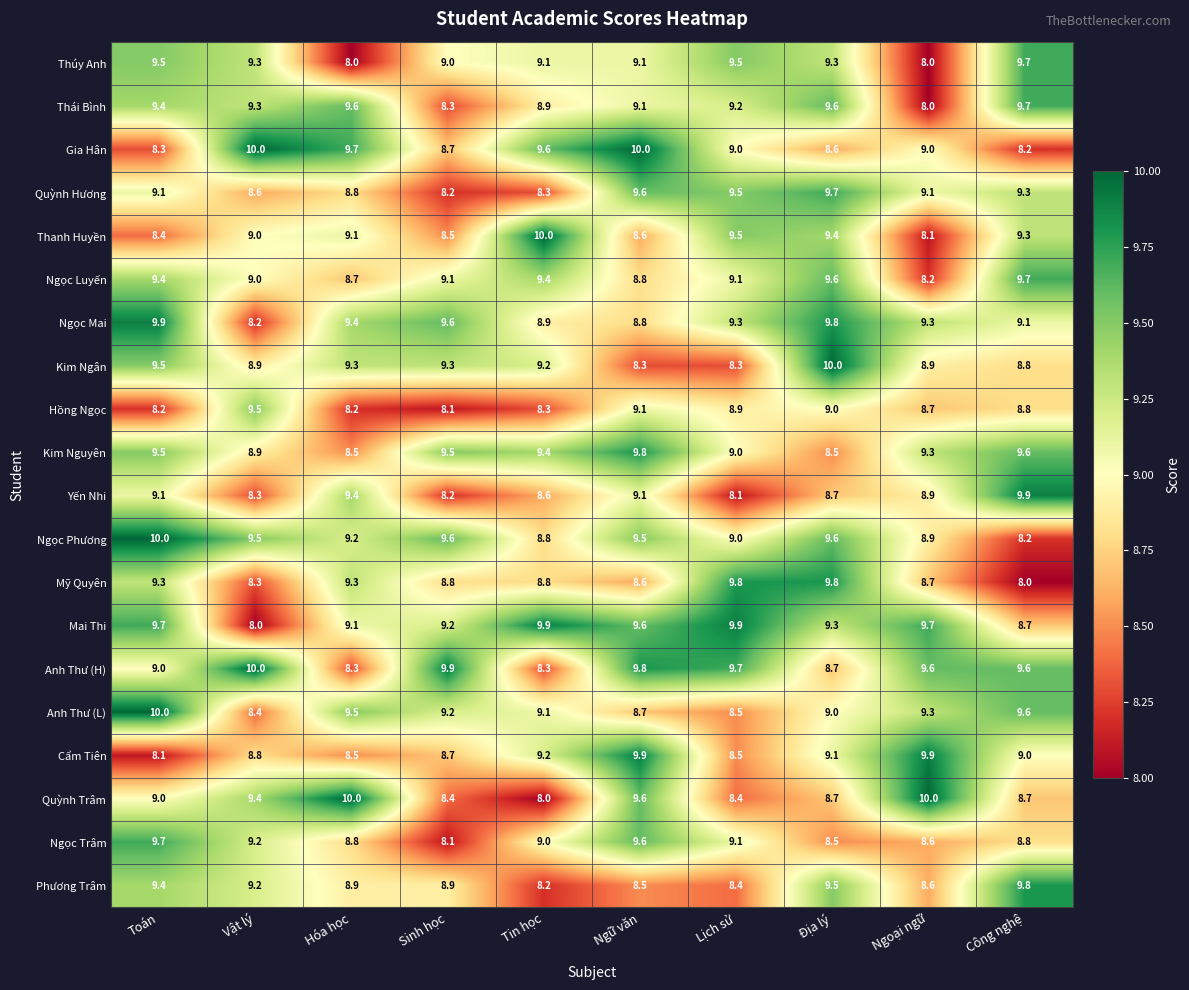

What is the spread (max minus min) of values at Hóa học?

2.0